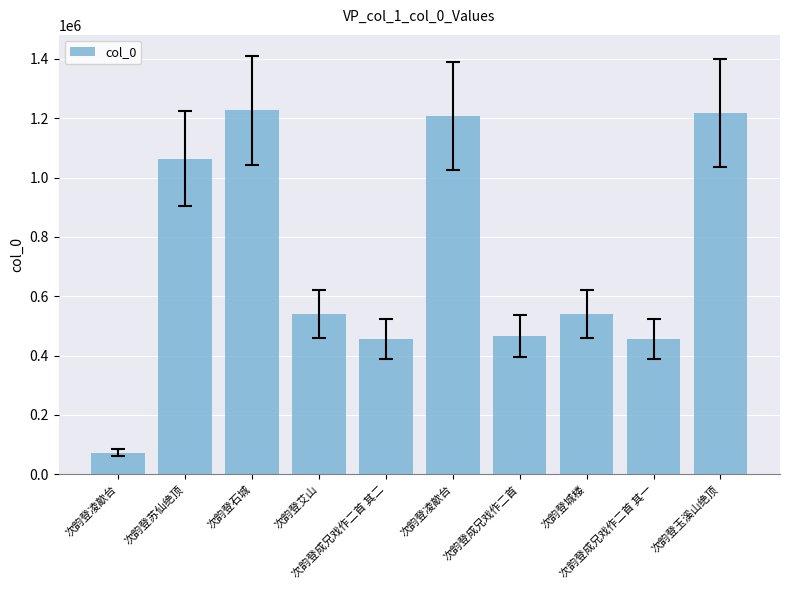

What is the label of the 9th bar from the left?

次韵登成兄戏作二首 其一